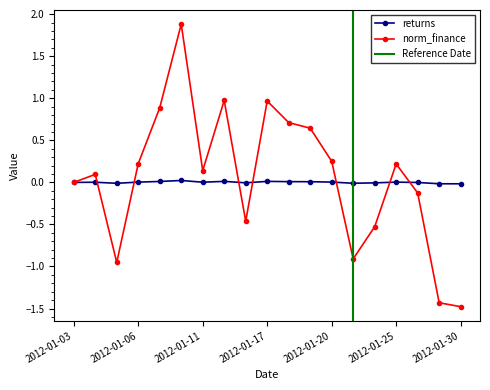

Where is norm_finance nearest to the value 0?

2012-01-03